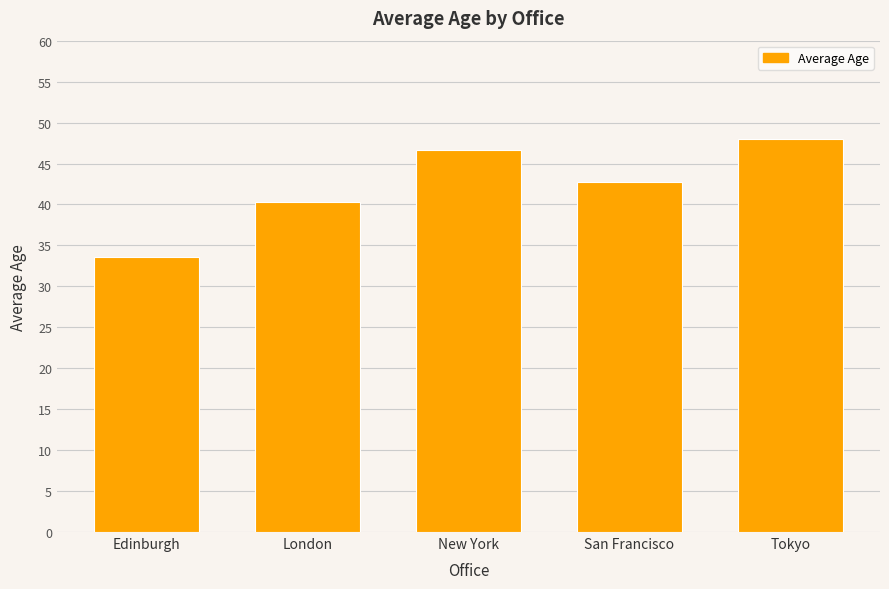

List the labels in order of value, largest first.

Tokyo, New York, San Francisco, London, Edinburgh